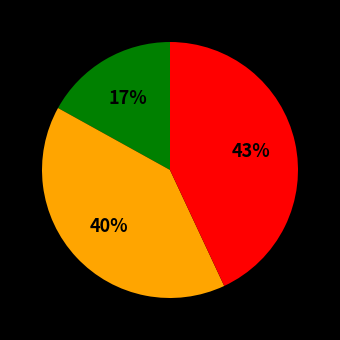

To the nearest percent, what is the average slice percentage?

33%